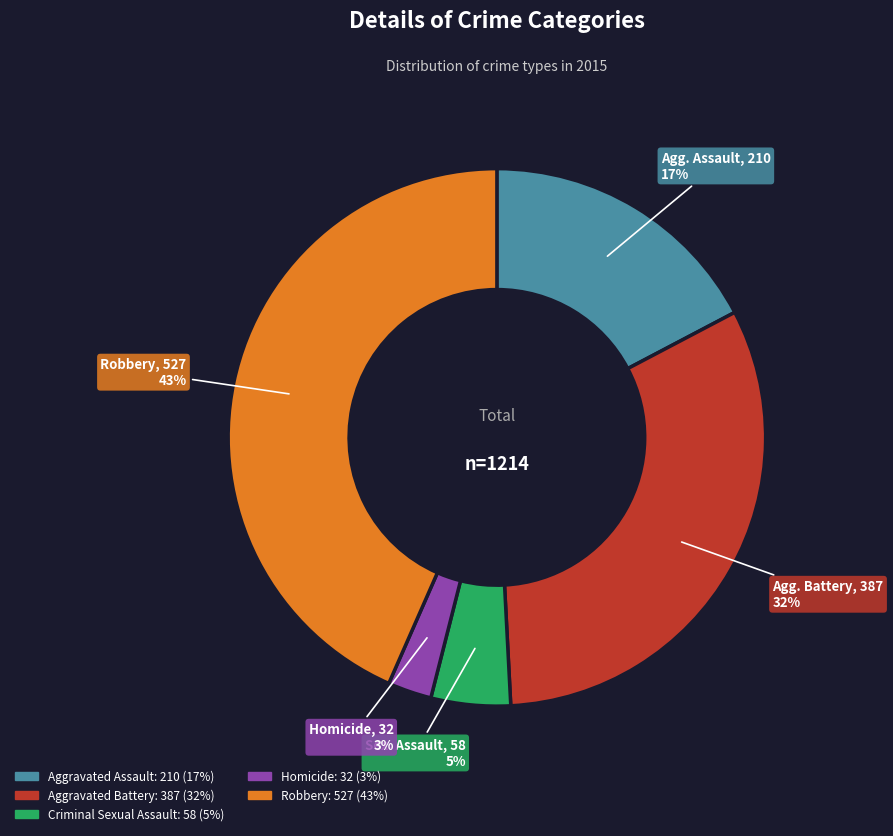

Count the number of slices in the pie.

5